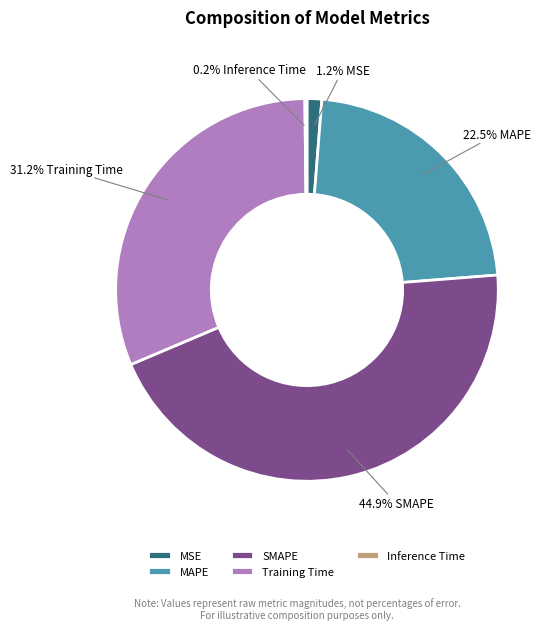

What is the largest slice in the pie chart?

SMAPE